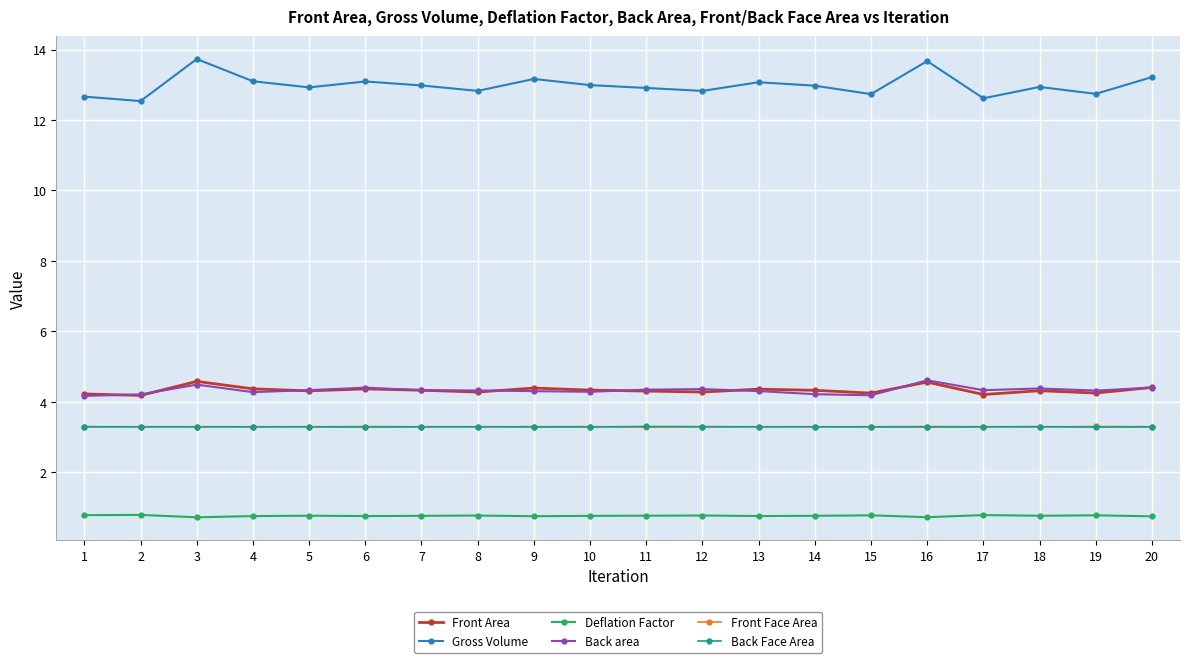

At how many categories does at least one series exceed 8?

20